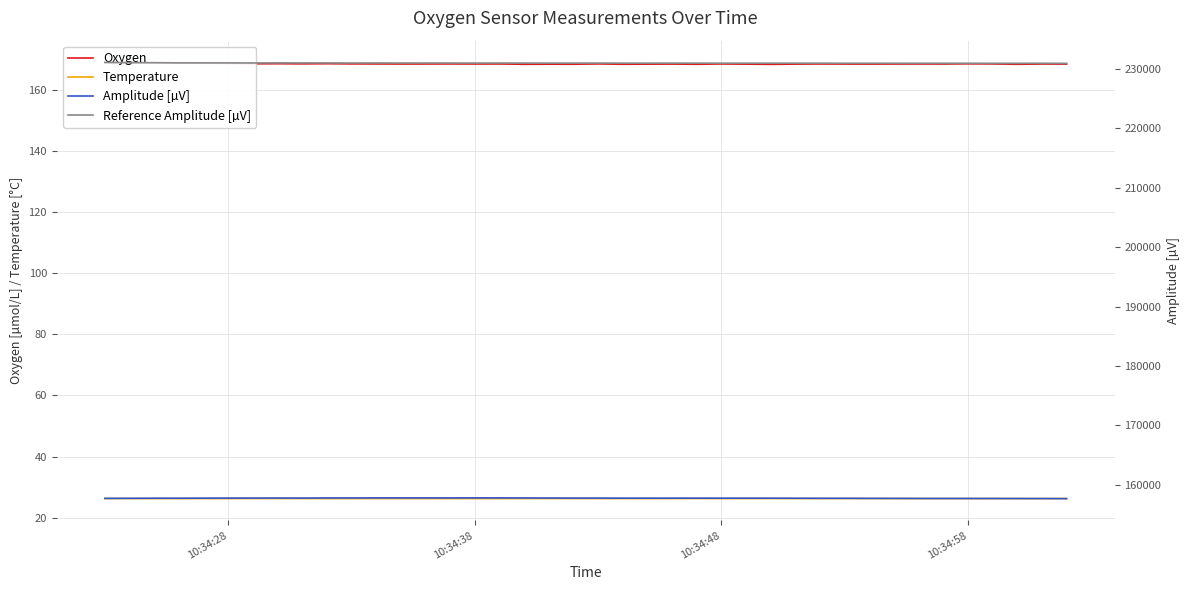

How many data points in Amplitude [µV] are above 157737?

20